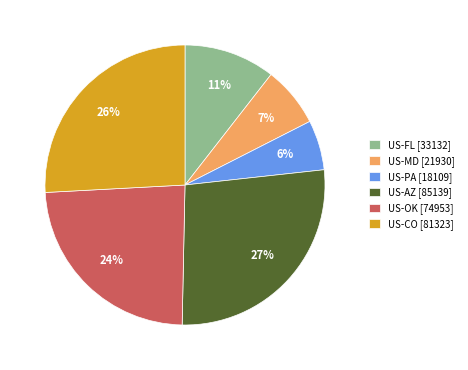

Count the number of slices in the pie.

6